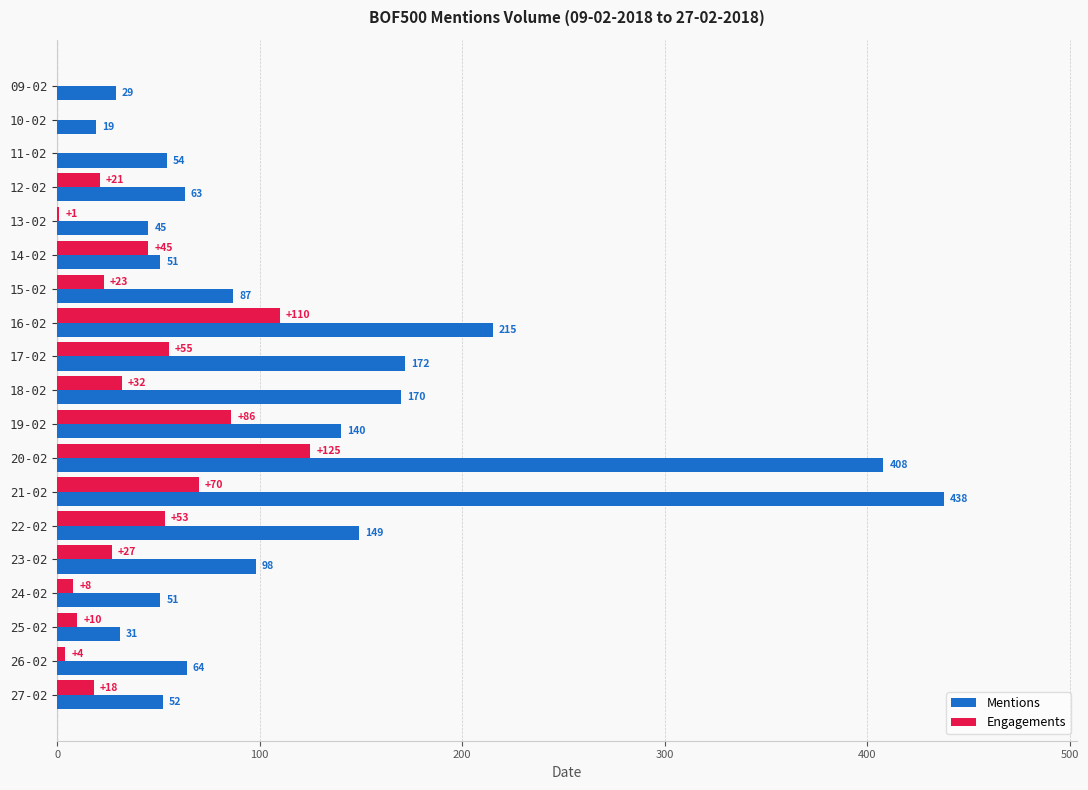

What is the maximum value for Mentions?

438